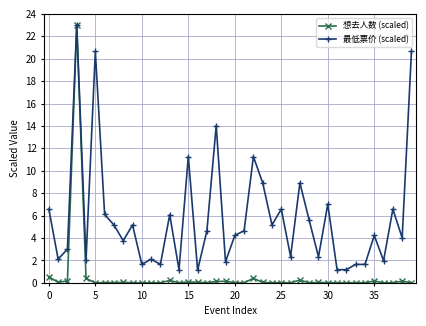

True or false: 最低票价 (scaled) has more than 0 interior local peaks.

True